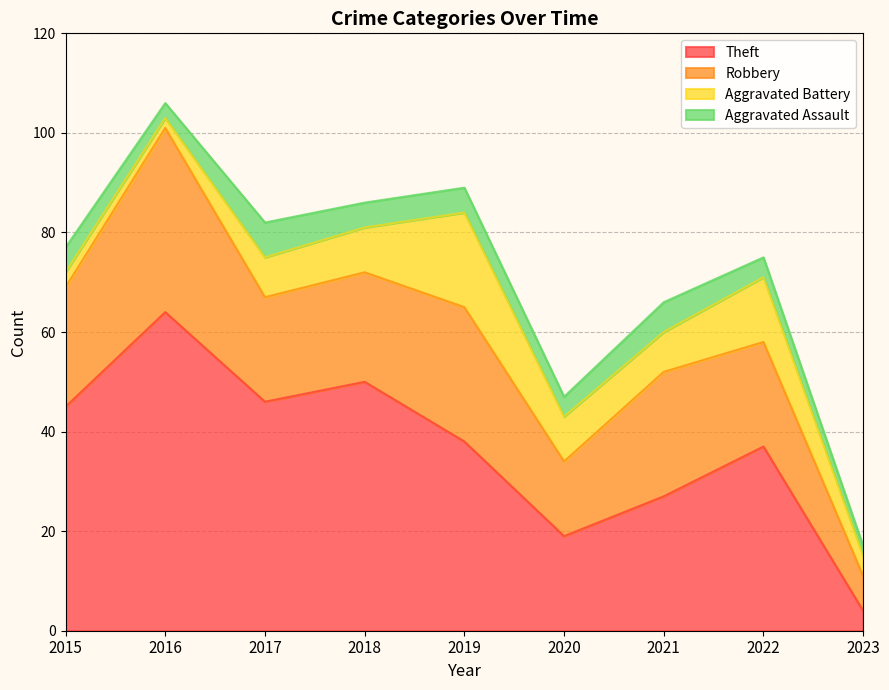

True or false: Robbery and Aggravated Battery intersect in this chart.

False